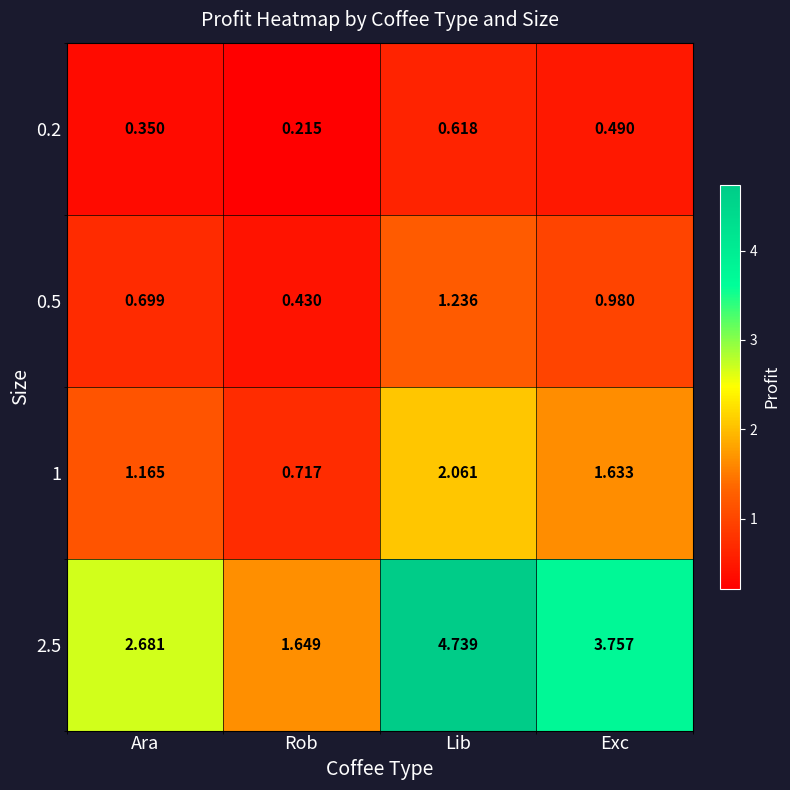

Is the value of 1 at Lib greater than the value of 2.5 at Exc?

No